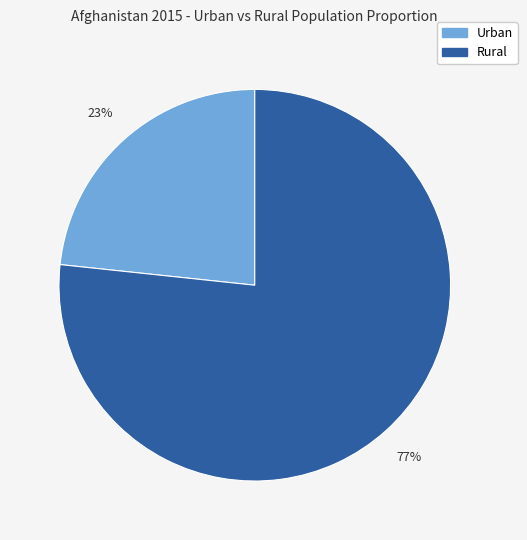

True or false: Urban accounts for 37% of the total.

False